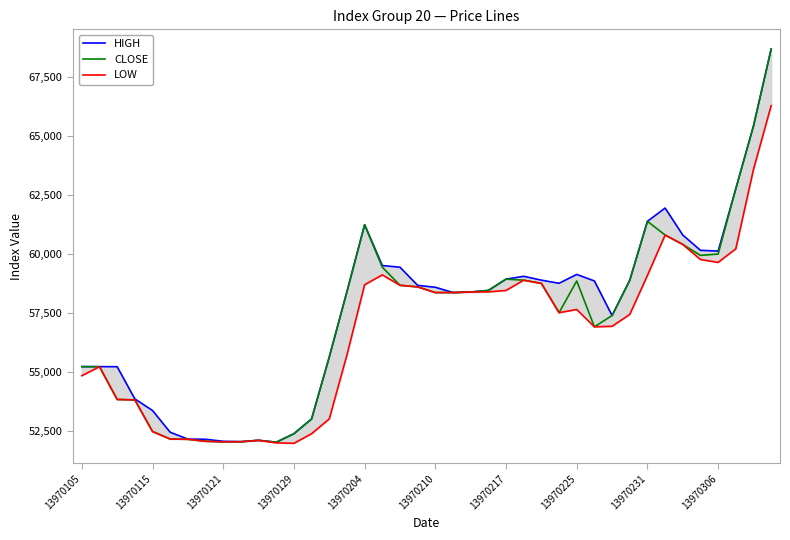

What is the highest value of the CLOSE series?

68700.1